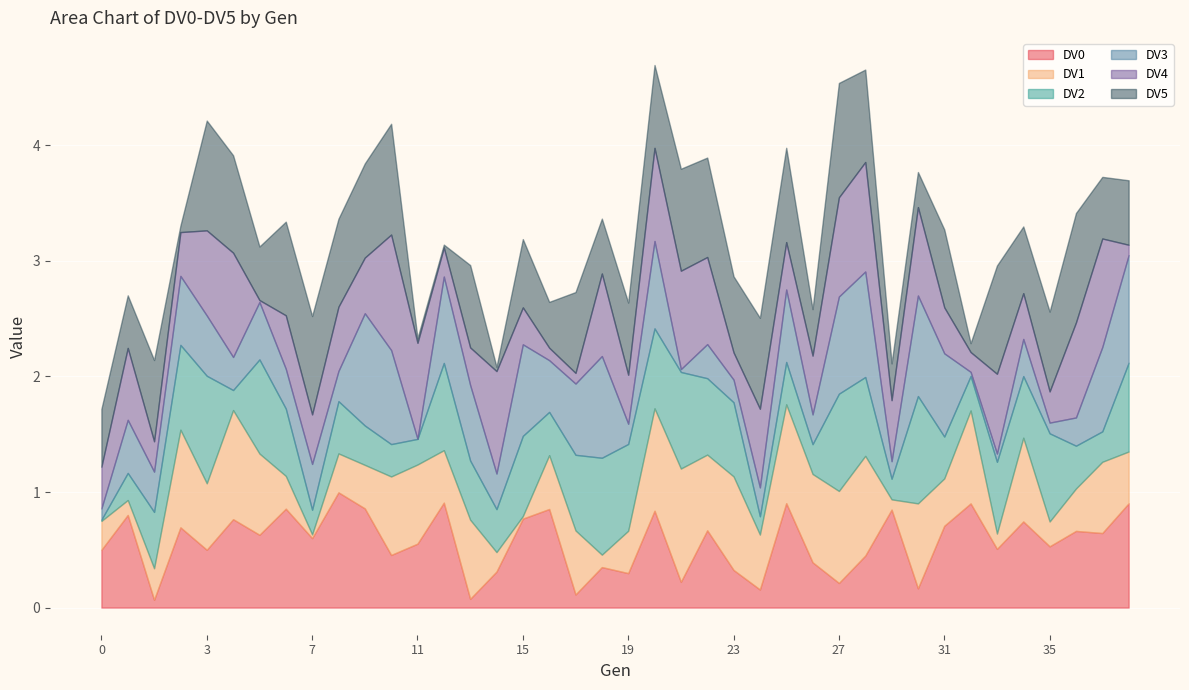

How many lines are shown in the chart?

6